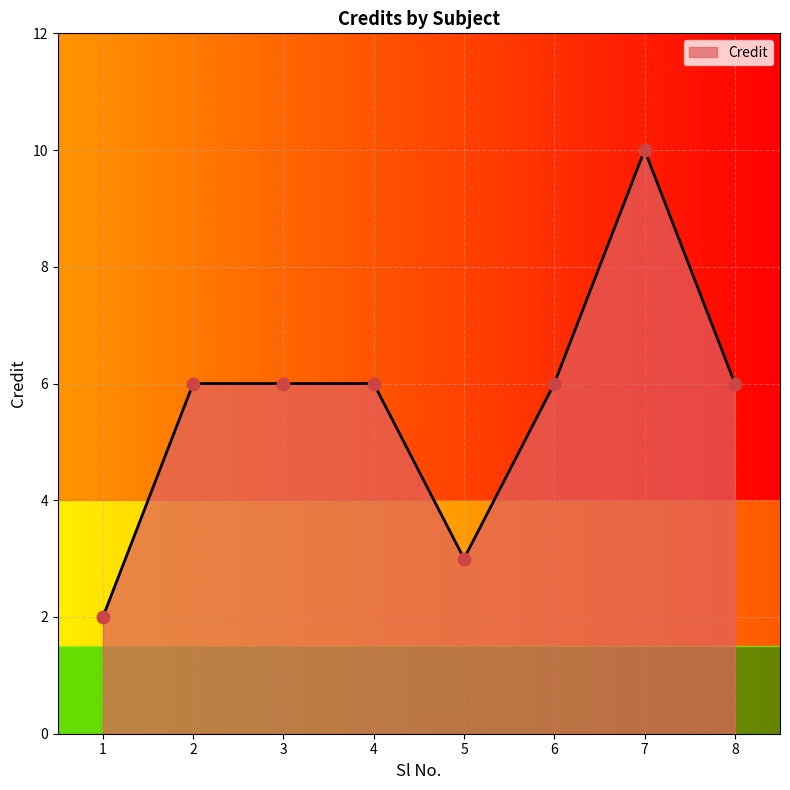

What is the change in value from 1 to 3?

+4